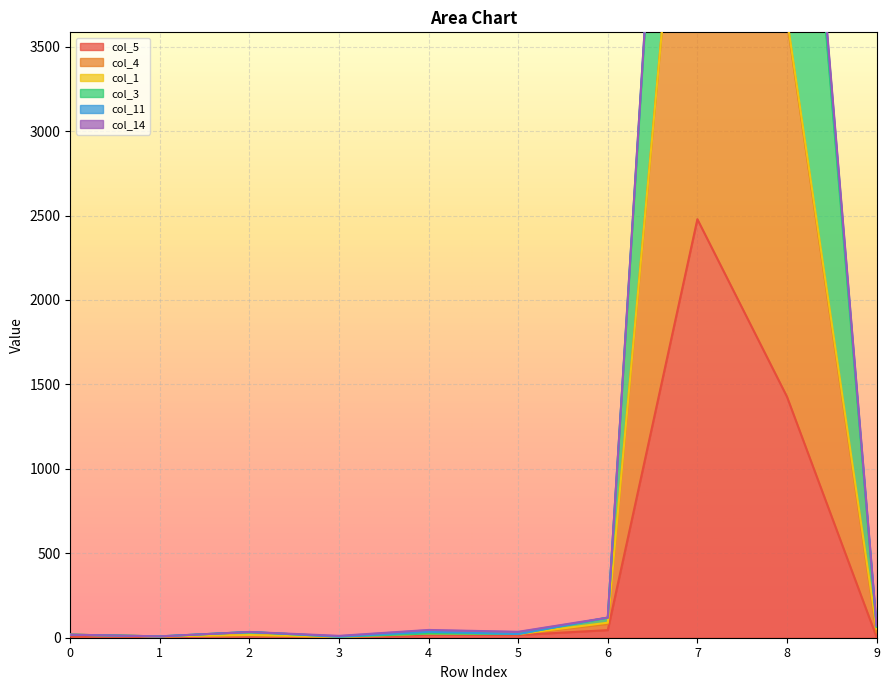

How many values in col_5 are above zero?

9